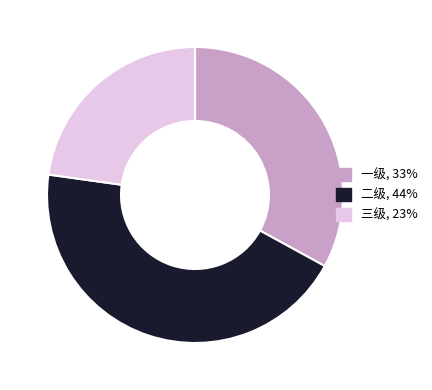

Combined, do 二级 and 三级 account for over 50%?

Yes